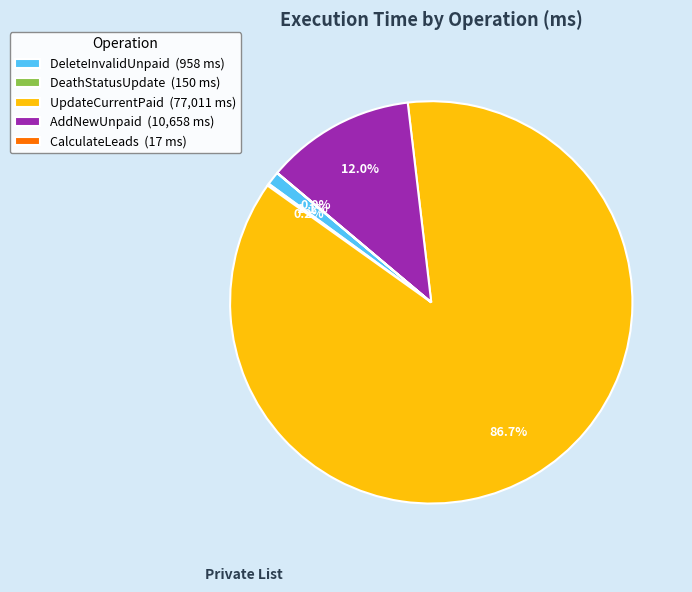

Between DeleteInvalidUnpaid (958 ms) and UpdateCurrentPaid (77,011 ms), which is larger?

UpdateCurrentPaid (77,011 ms)